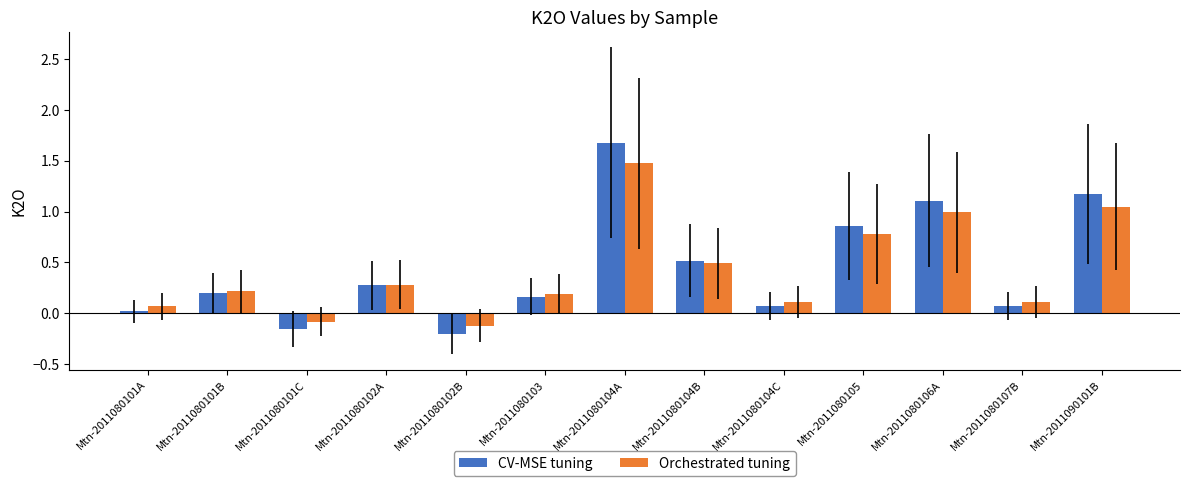

At which label does CV-MSE tuning first exceed 0?

Mtn-2011080101A